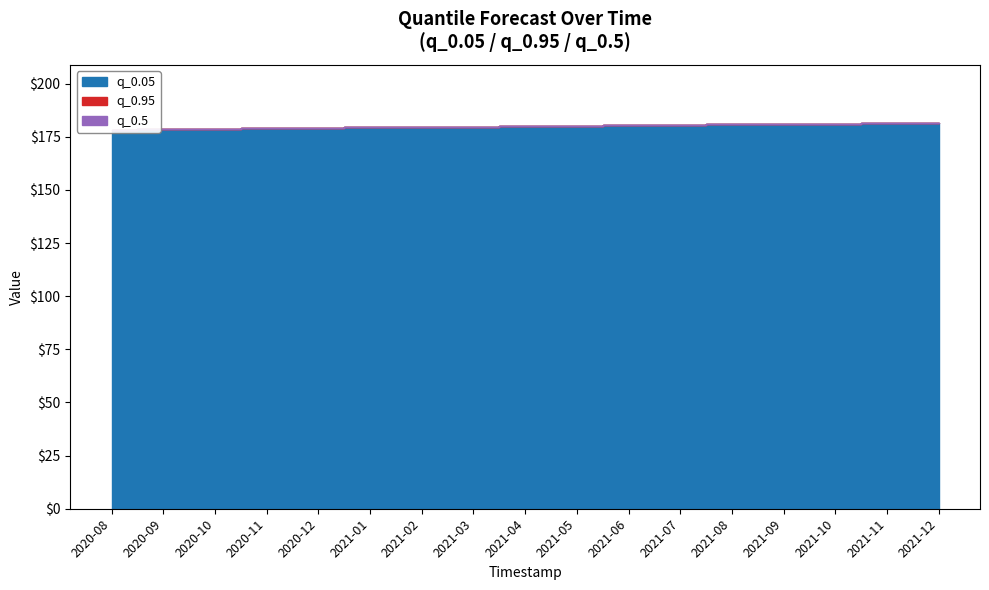

Is it true that q_0.95 equals 260.0 at 2021-02-01?

False